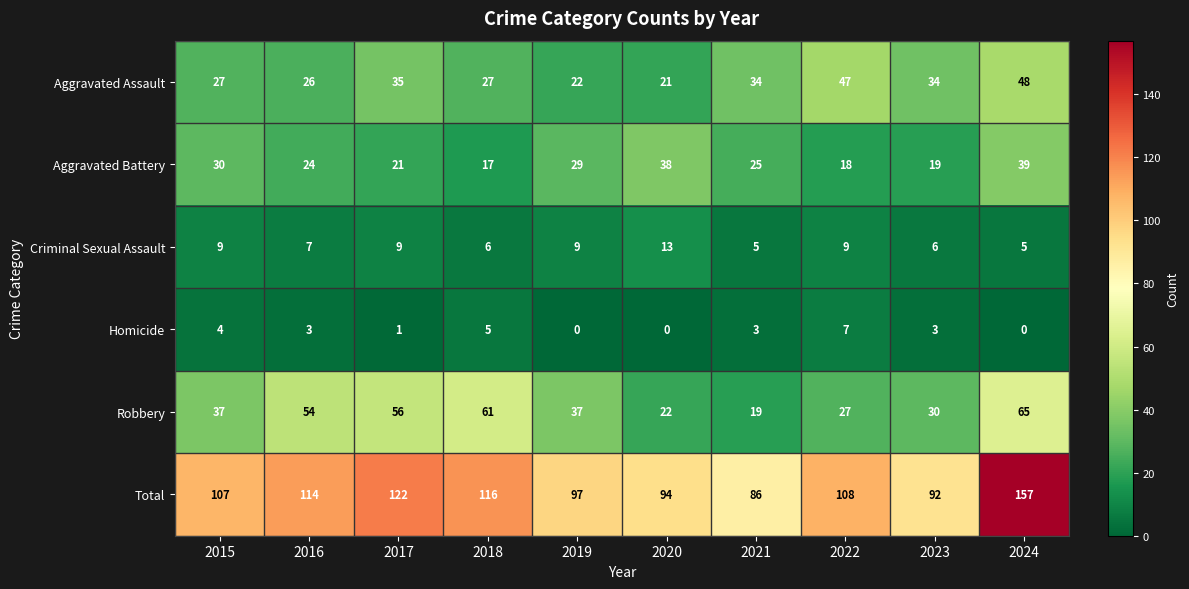

At 2023, list the series in order from largest to smallest.

Total, Aggravated Assault, Robbery, Aggravated Battery, Criminal Sexual Assault, Homicide